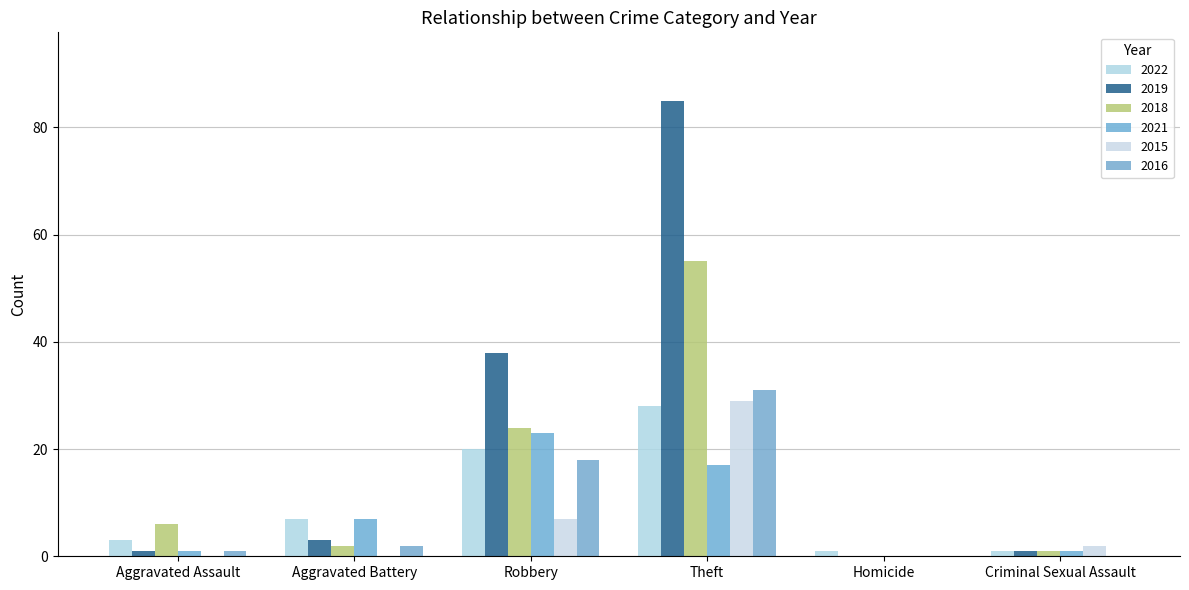

Which category has the highest value in the 2022 series?

Theft